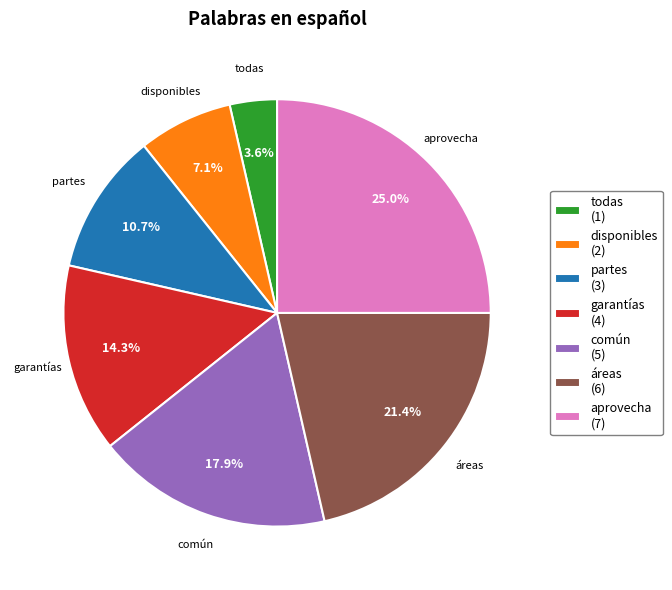

Which has a higher value, partes or garantías?

garantías